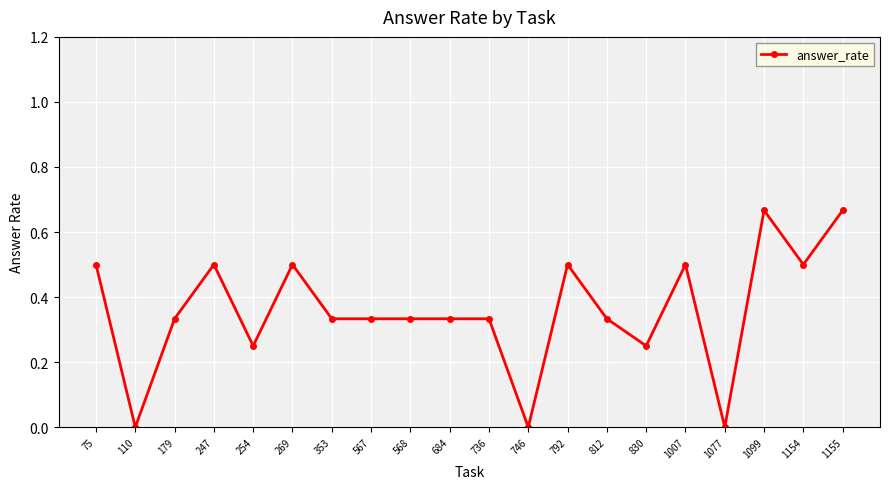

What is the change in value from 567 to 1154?

+0.2